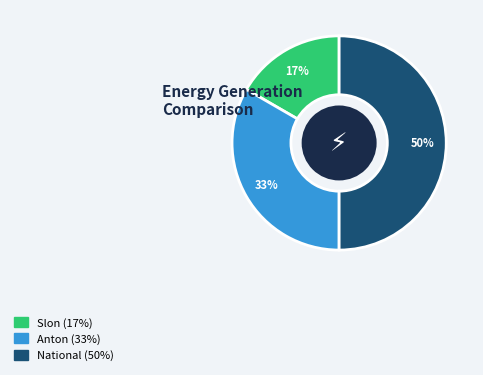

To the nearest percent, what is the difference between the largest and smallest slice percentages?

33%